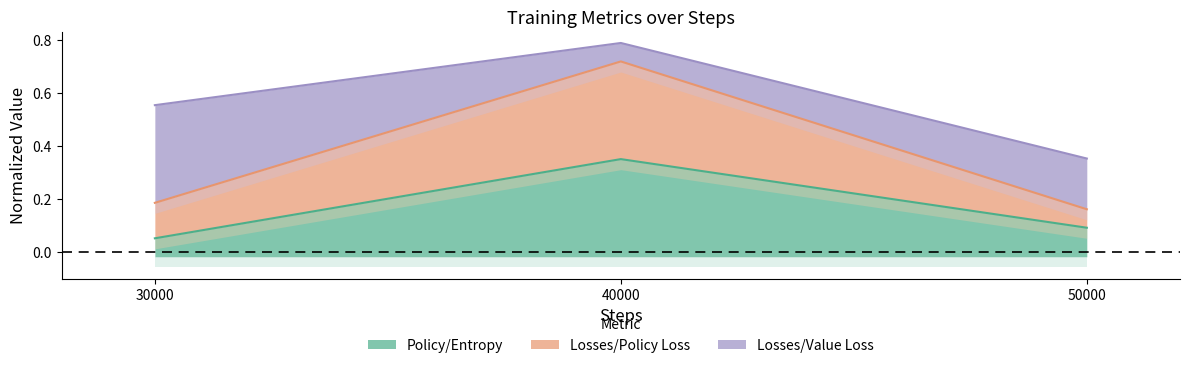

Is it true that Policy/Entropy equals 0.1 at 50000?

True